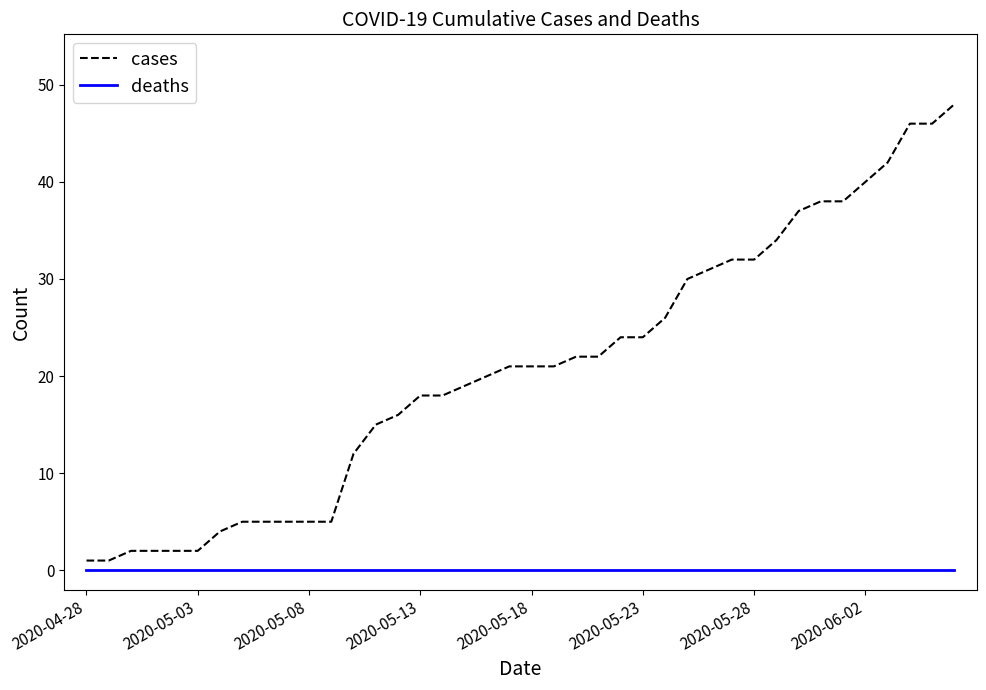

Which series has the largest range (max minus min)?

cases